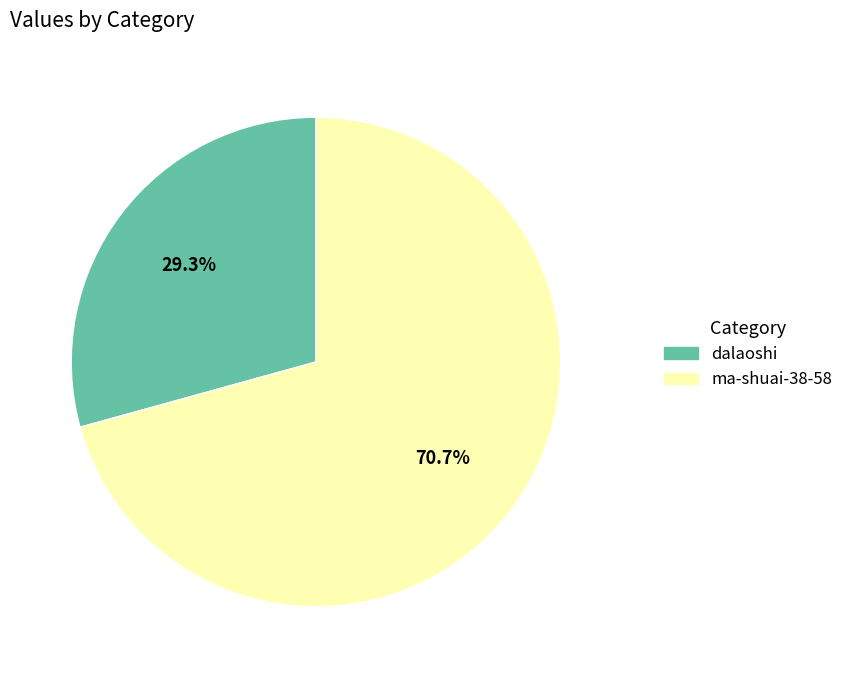

Rank the categories by value from highest to lowest.

ma-shuai-38-58, dalaoshi